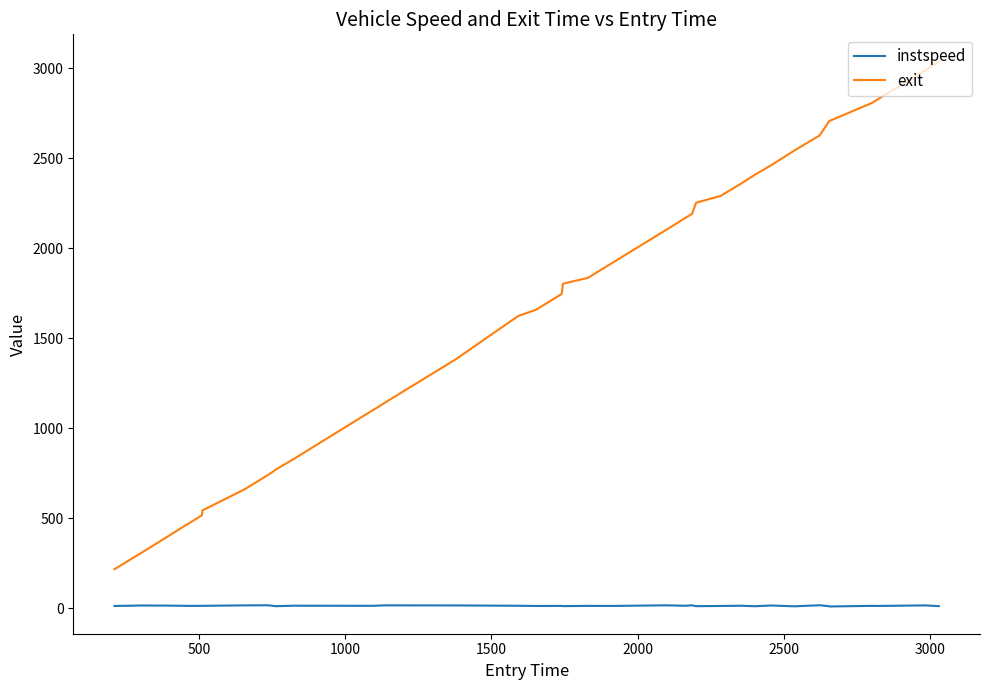

Which series has the widest spread of values?

exit